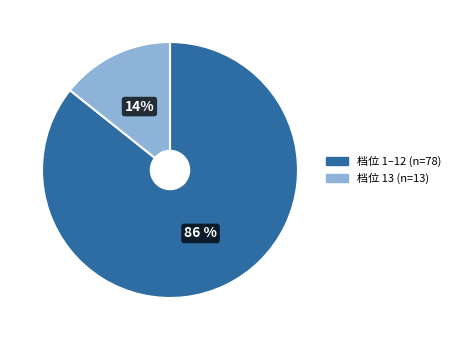

Does any single category account for the majority?

Yes